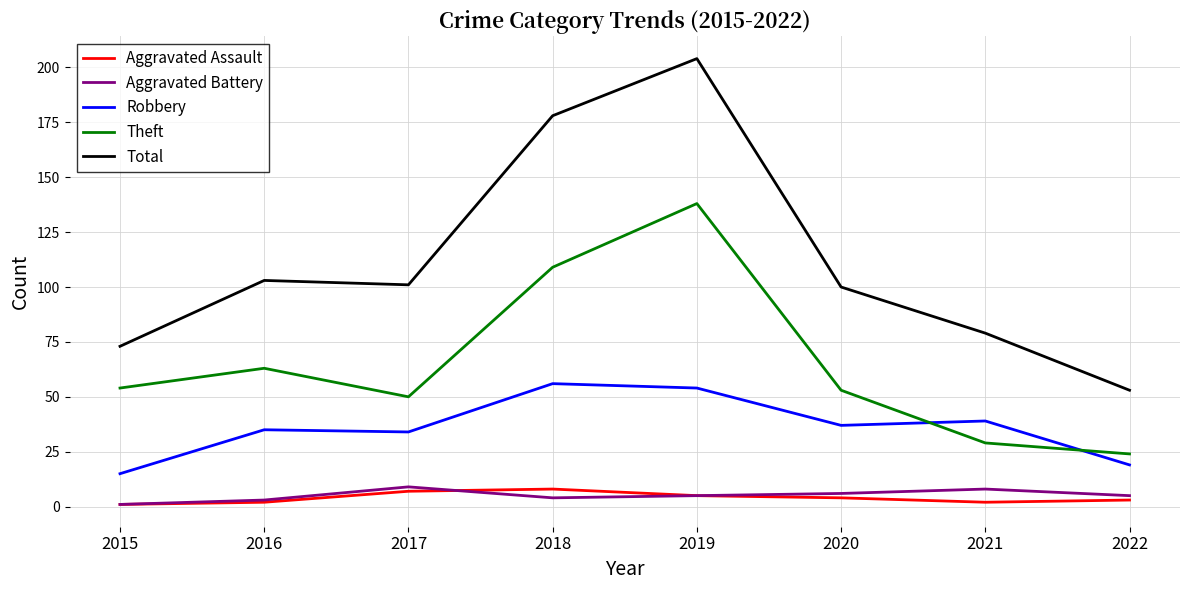

True or false: Aggravated Battery and Robbery cross at least once.

False